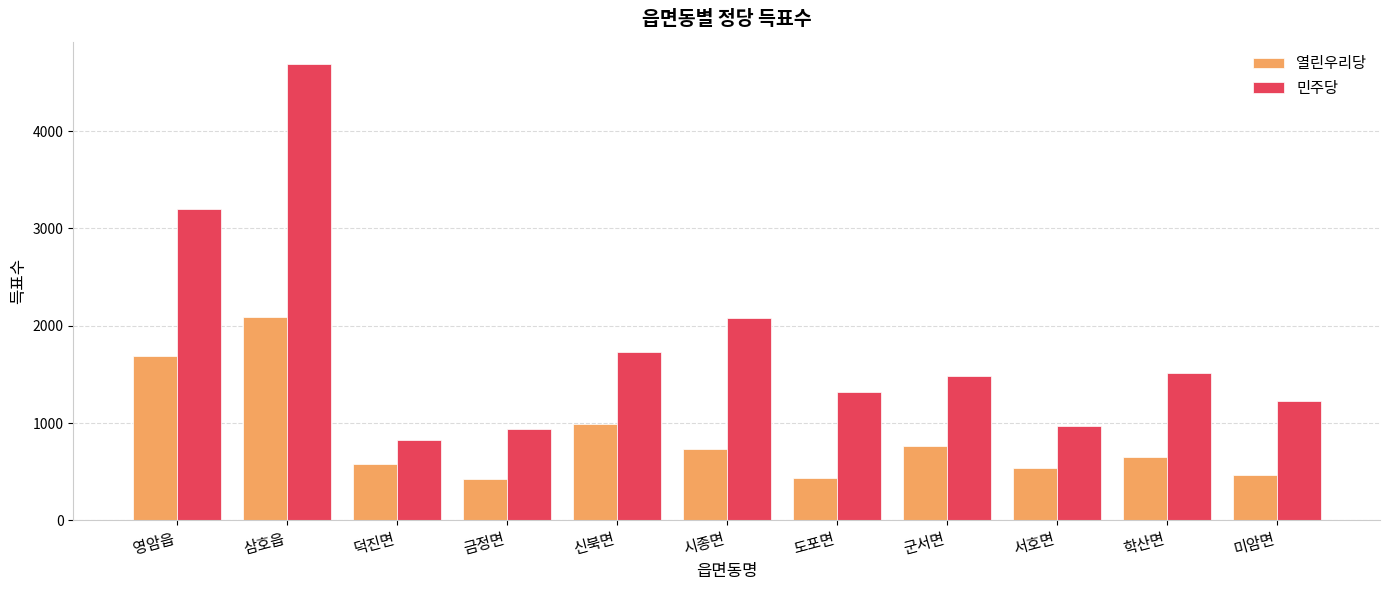

The 열린우리당 series shows 1068 at 군서면. True or false?

False